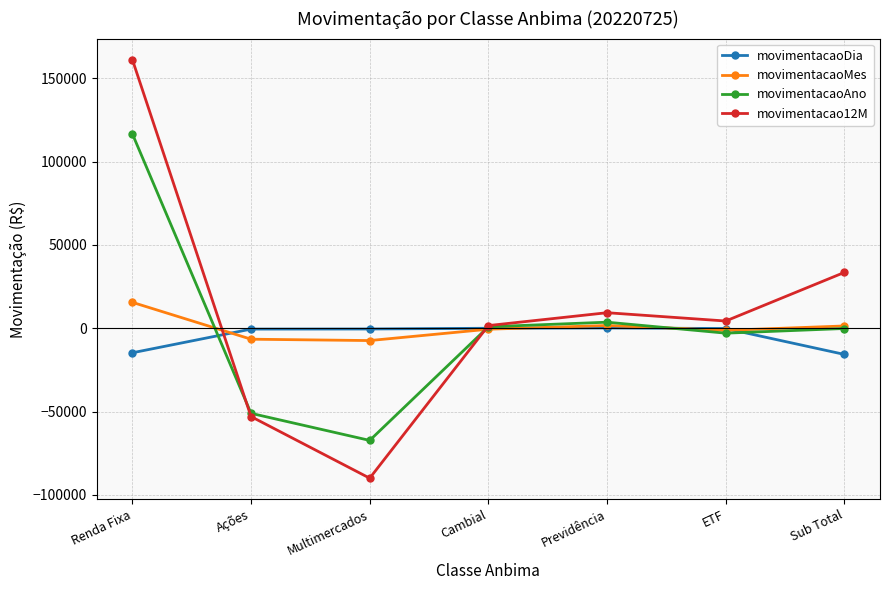

Which series ends up on top after the final intersection of movimentacao12M and movimentacaoDia?

movimentacao12M